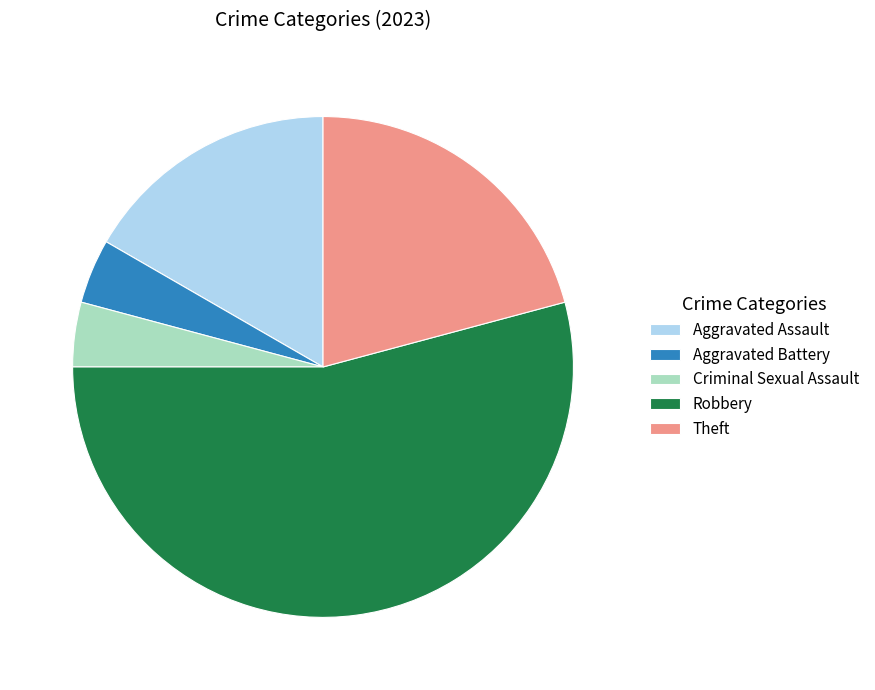

The Theft slice represents 15% of the pie. True or false?

False